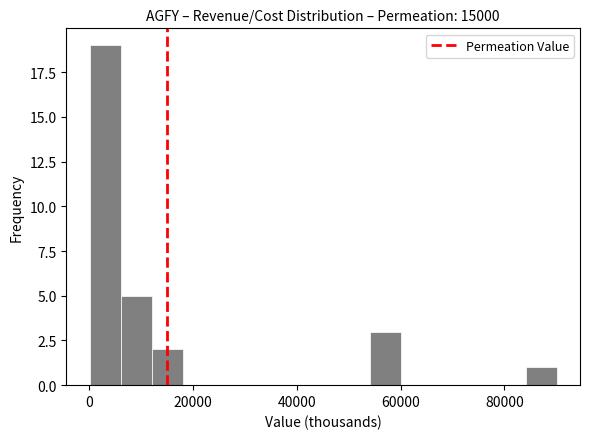

Read against the x-axis, roughly where is the centre of the tallest bar?

4000